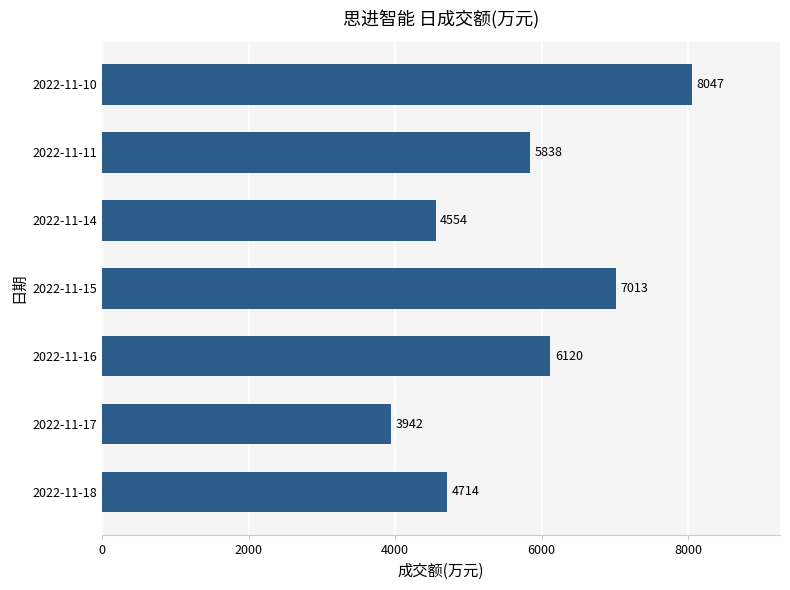

List the labels in order of value, smallest first.

2022-11-17, 2022-11-14, 2022-11-18, 2022-11-11, 2022-11-16, 2022-11-15, 2022-11-10